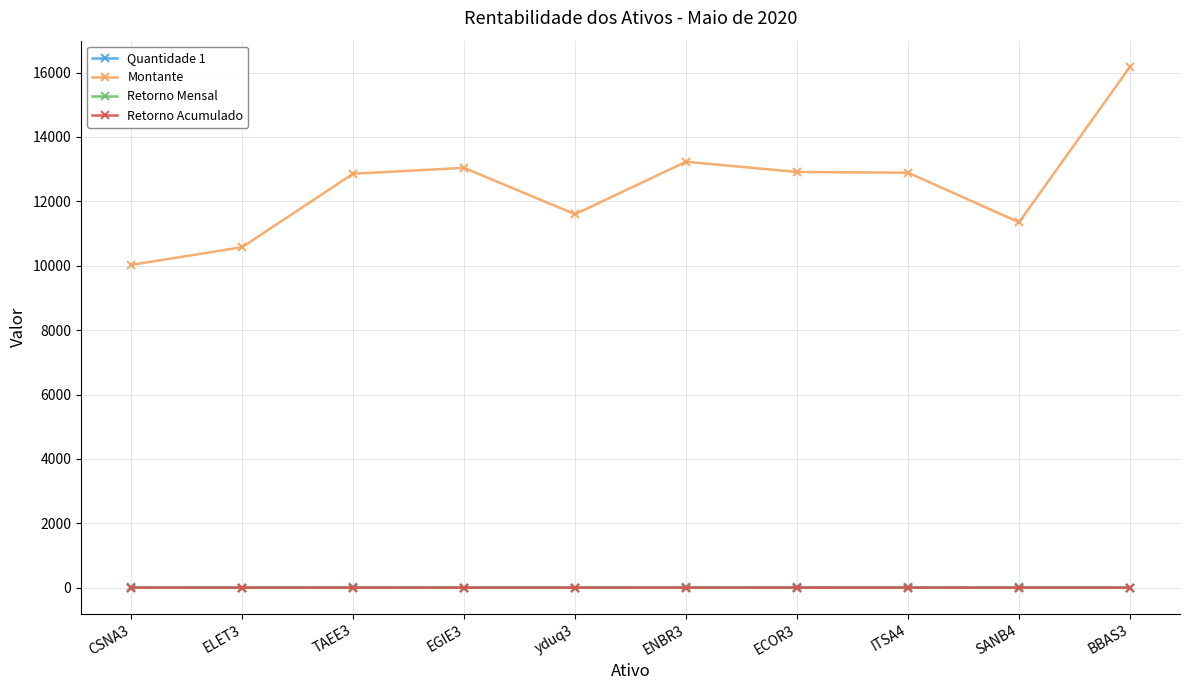

What position from the right is ENBR3?

5